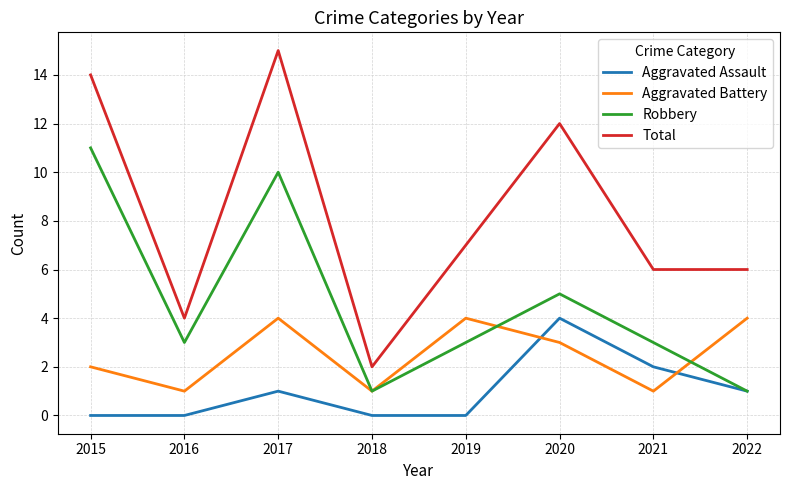

Count the Aggravated Battery values in the range 1 to 4.

8